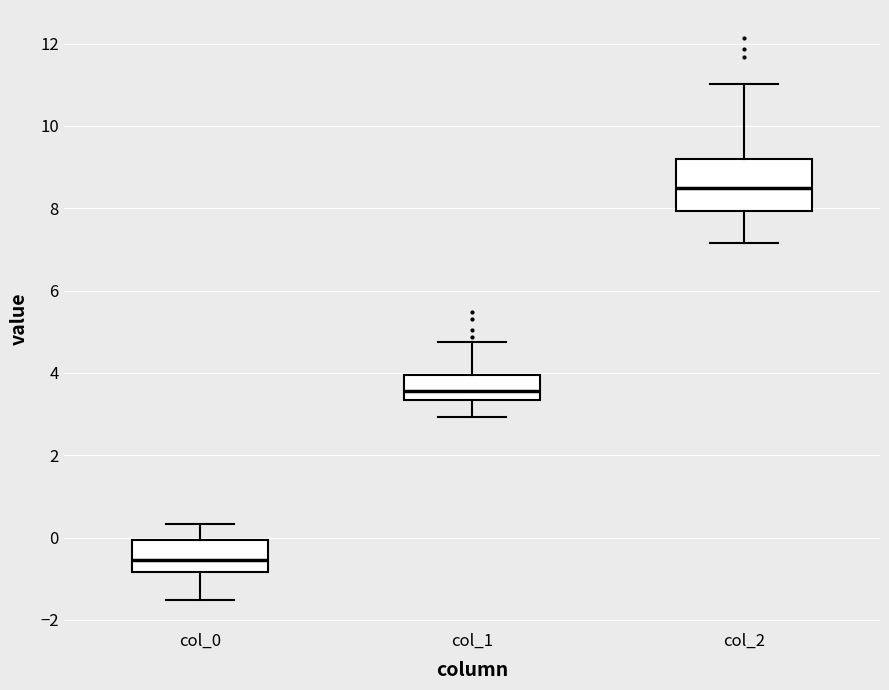

Reading left to right, transcribe this box plot: for each box, give where its median line is, the range the box spans, and where its two whiskers end, as read against the y-axis. The values are not printed on the chart, so give them approximately, as read against the axis.

col_0: median -0.6, box -0.8 to 0.0, whiskers -1.6 to 0.4
col_1: median 3.6, box 3.4 to 4.0, whiskers 3.0 to 4.8
col_2: median 8.4, box 8.0 to 9.2, whiskers 7.2 to 11.0